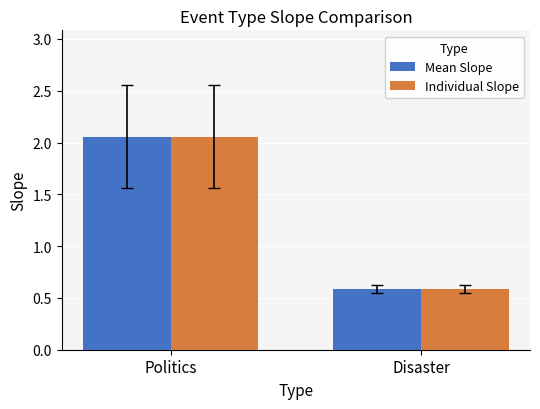

Where does the Mean Slope series first go above 2?

Politics